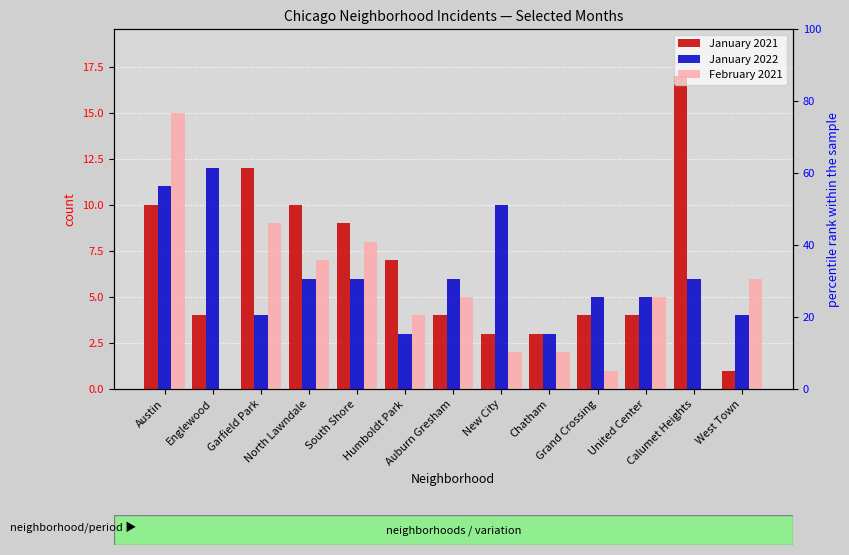

Reading left to right, transcribe all the data shown in this chart.

January 2021: 10	4	12	10	9	7	4	3	3	4	4	17	1
January 2022: 11	12	4	6	6	3	6	10	3	5	5	6	4
February 2021: 15	0	9	7	8	4	5	2	2	1	5	0	6